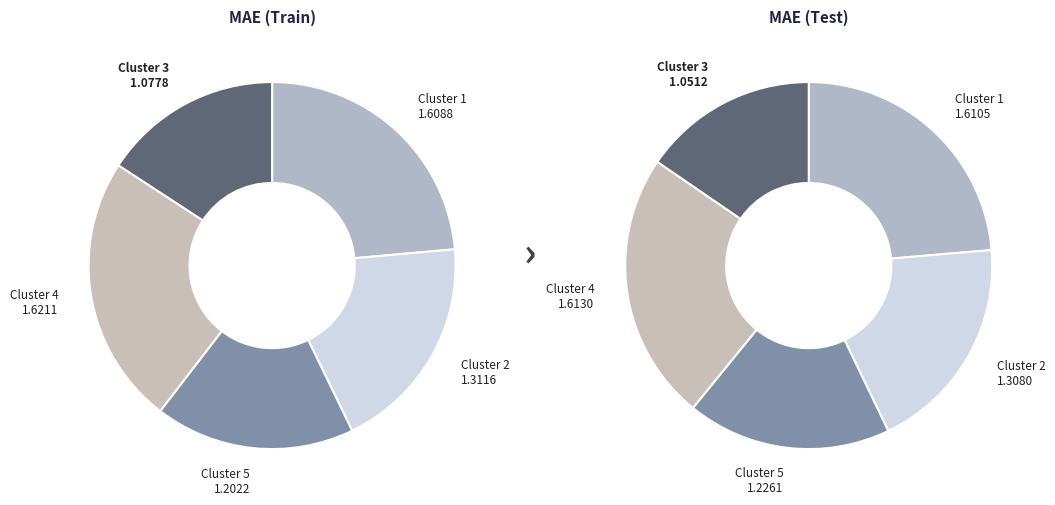

What percentage is the values_train slice, to the nearest percent?

24%